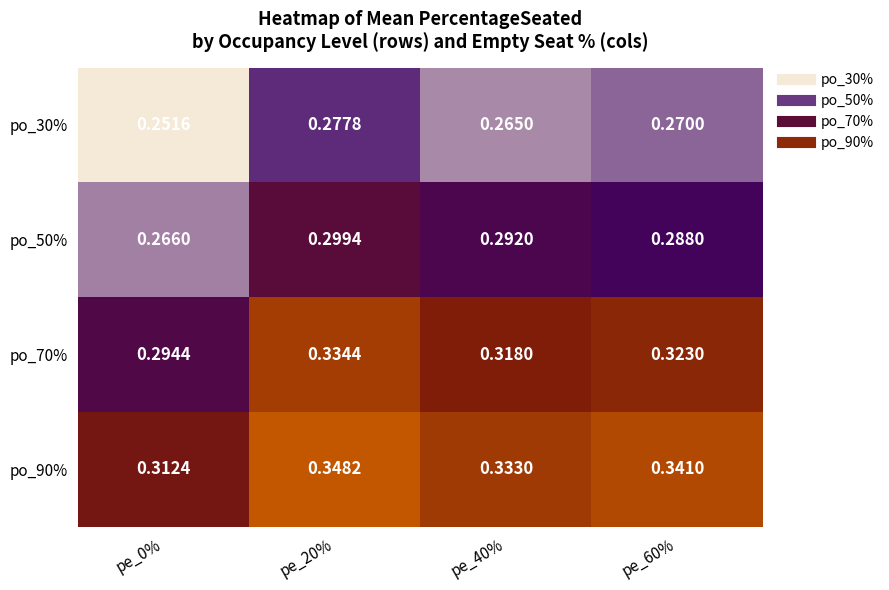

Is the value of po_90% at pe_60% greater than the value of po_30% at pe_60%?

Yes